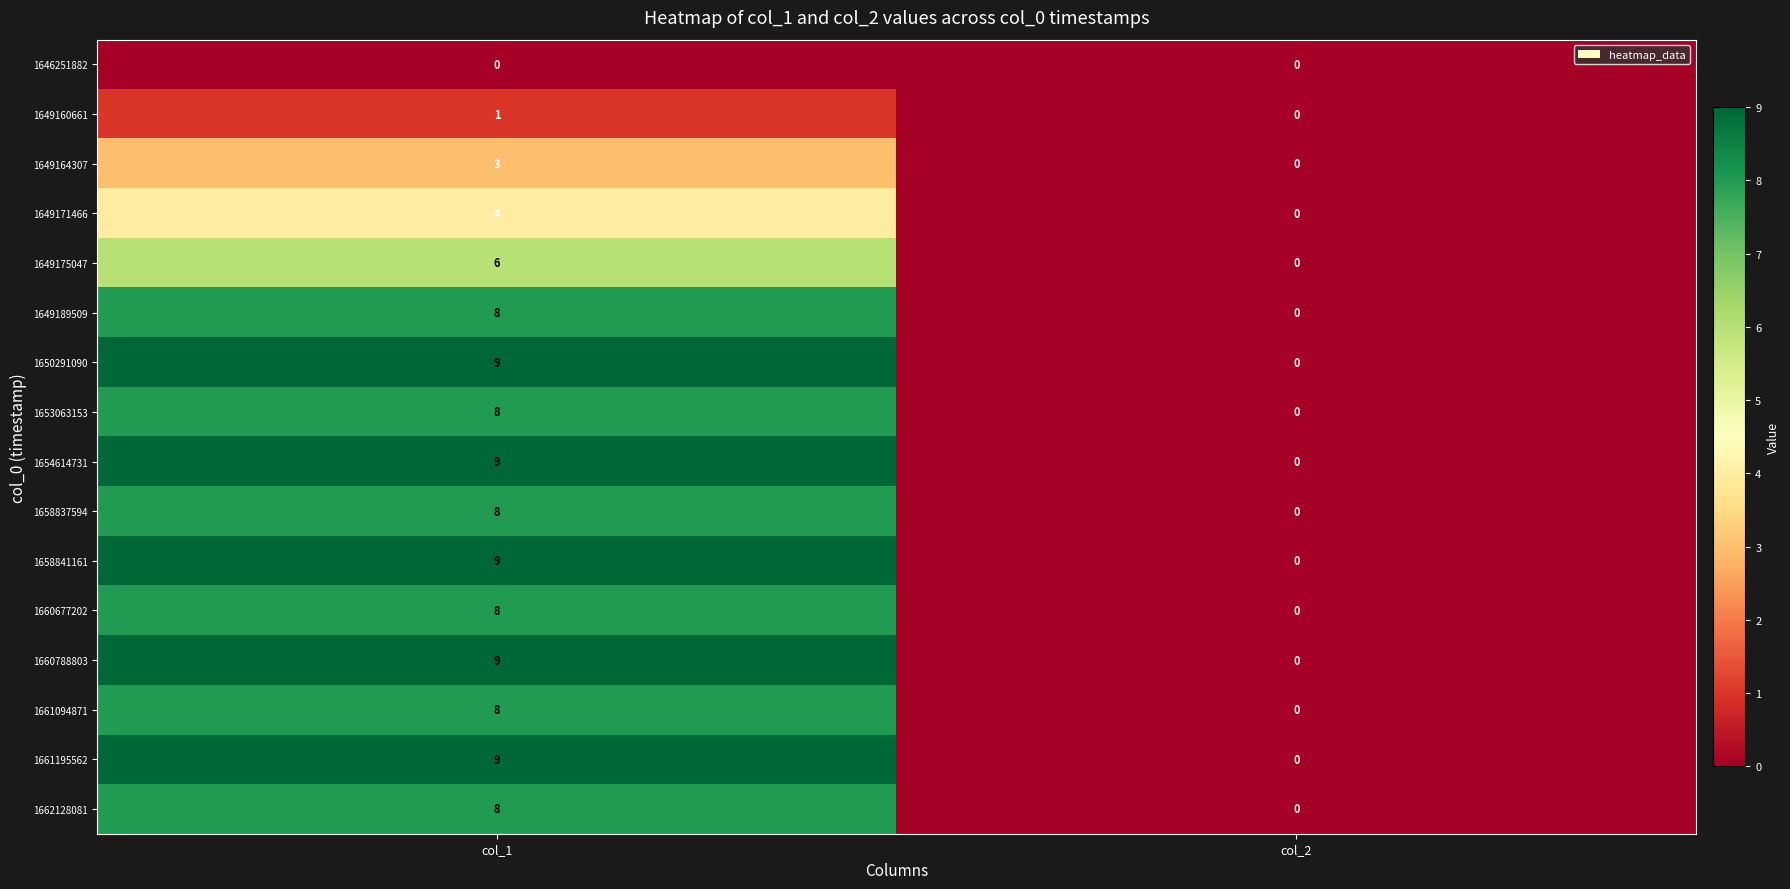

Rank the categories by 1658837594 value from lowest to highest.

col_2, col_1